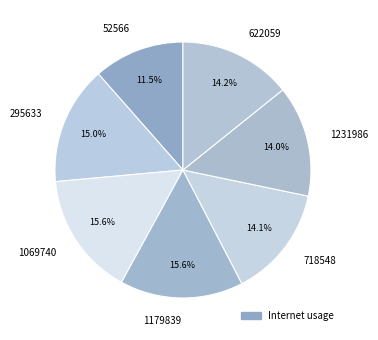

True or false: 1179839 accounts for 16% of the total.

True